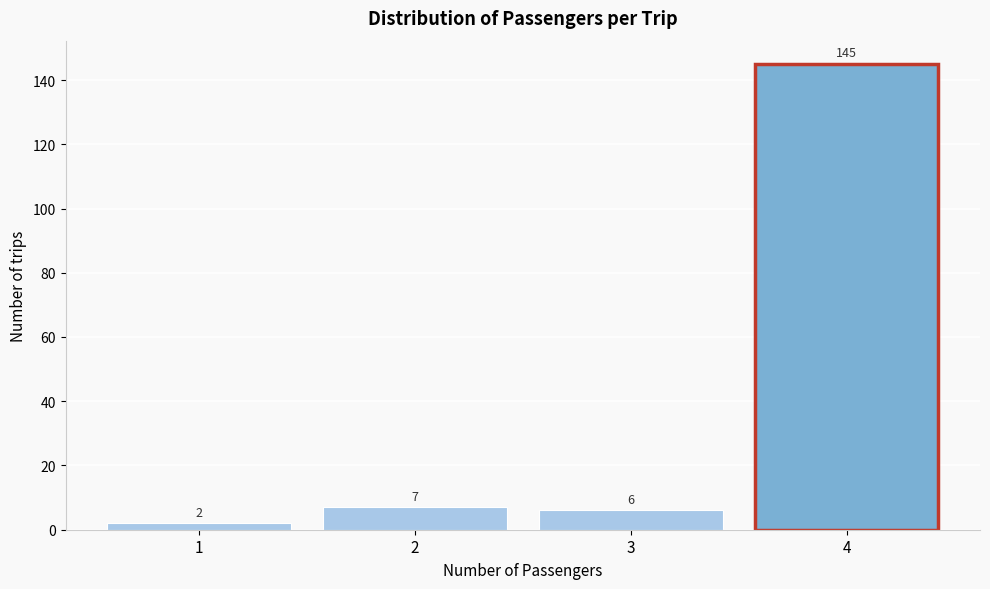

Reading left to right, list all the values displayed in this chart.

2	7	6	145